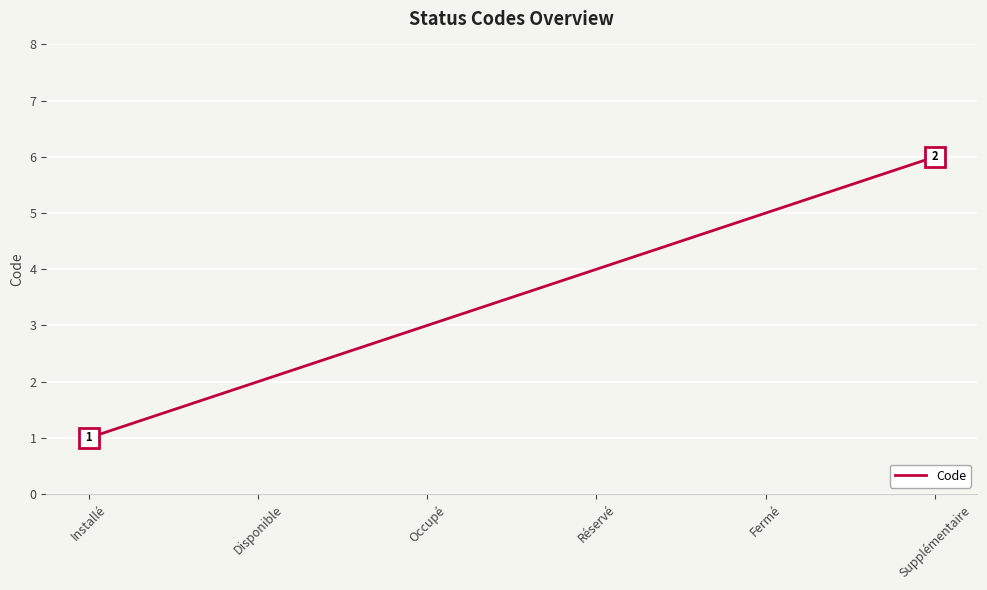

Approximately how many times larger is the value at Occupé compared to Installé?

3.0